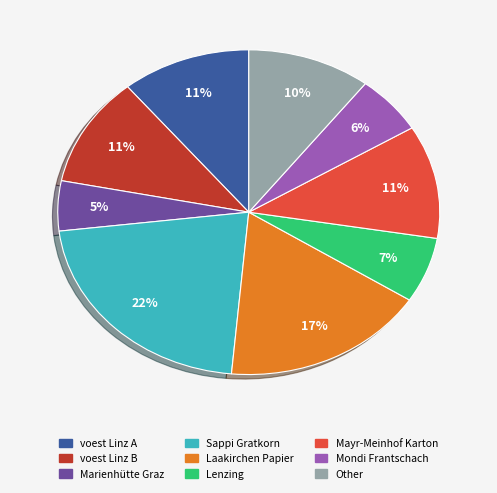

Is there any slice that represents more than half of the pie?

No